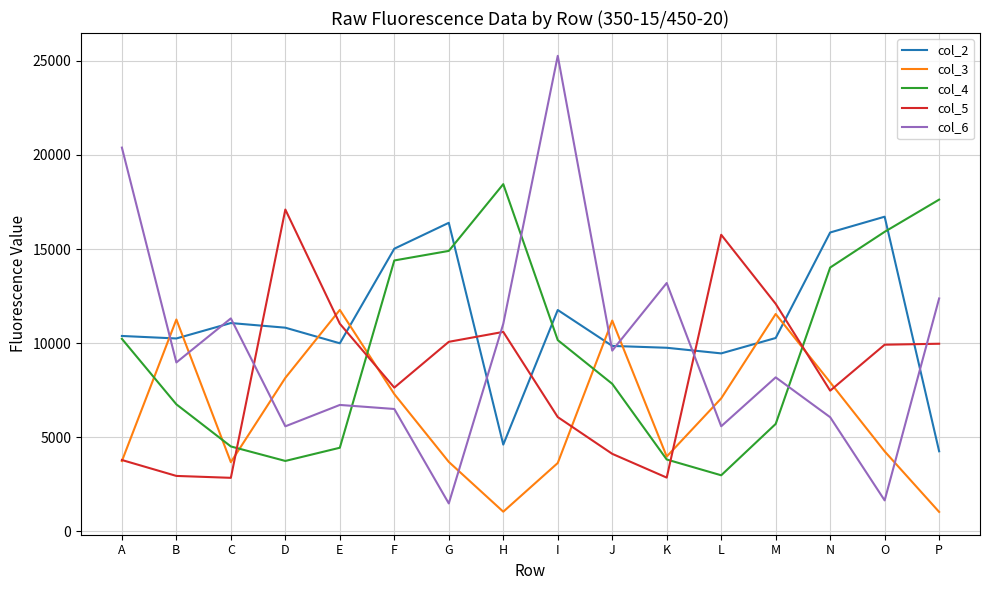

Which series ends up on top after the final intersection of col_5 and col_6?

col_6